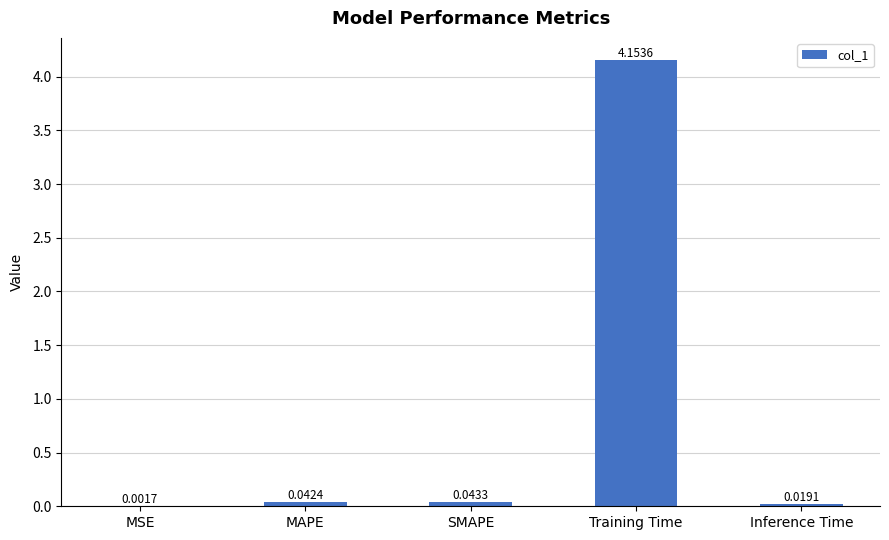

Where is the data nearest to the value 2?

SMAPE